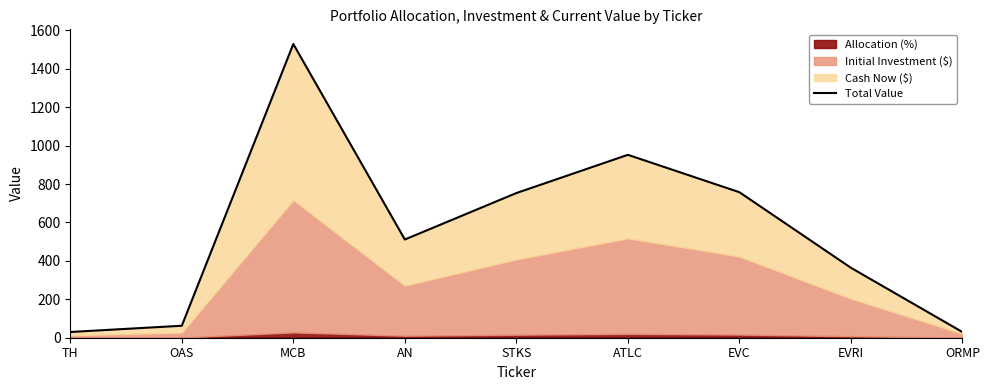

What is the difference between the maximum and minimum values?

1499.0